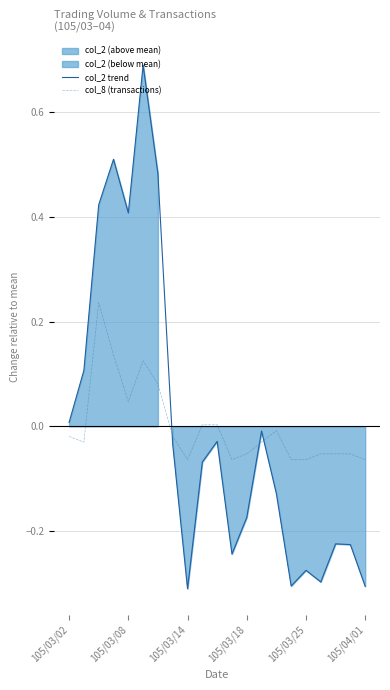

What is the maximum value for col_2 trend?

0.7